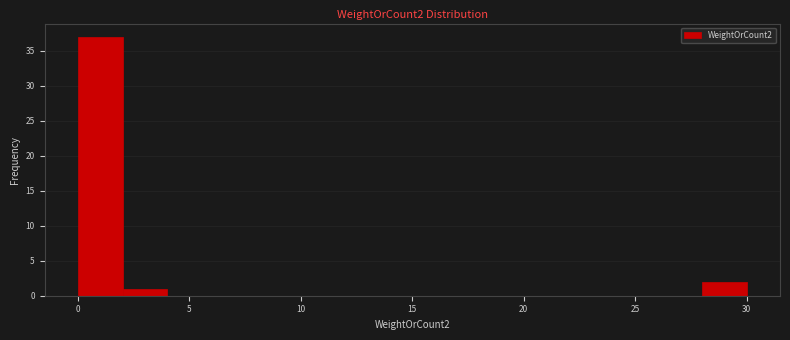

How tall is the bar that spans 28 to 30 on the x-axis? The values are not printed on the chart, so give them approximately, as read against the axis.

2